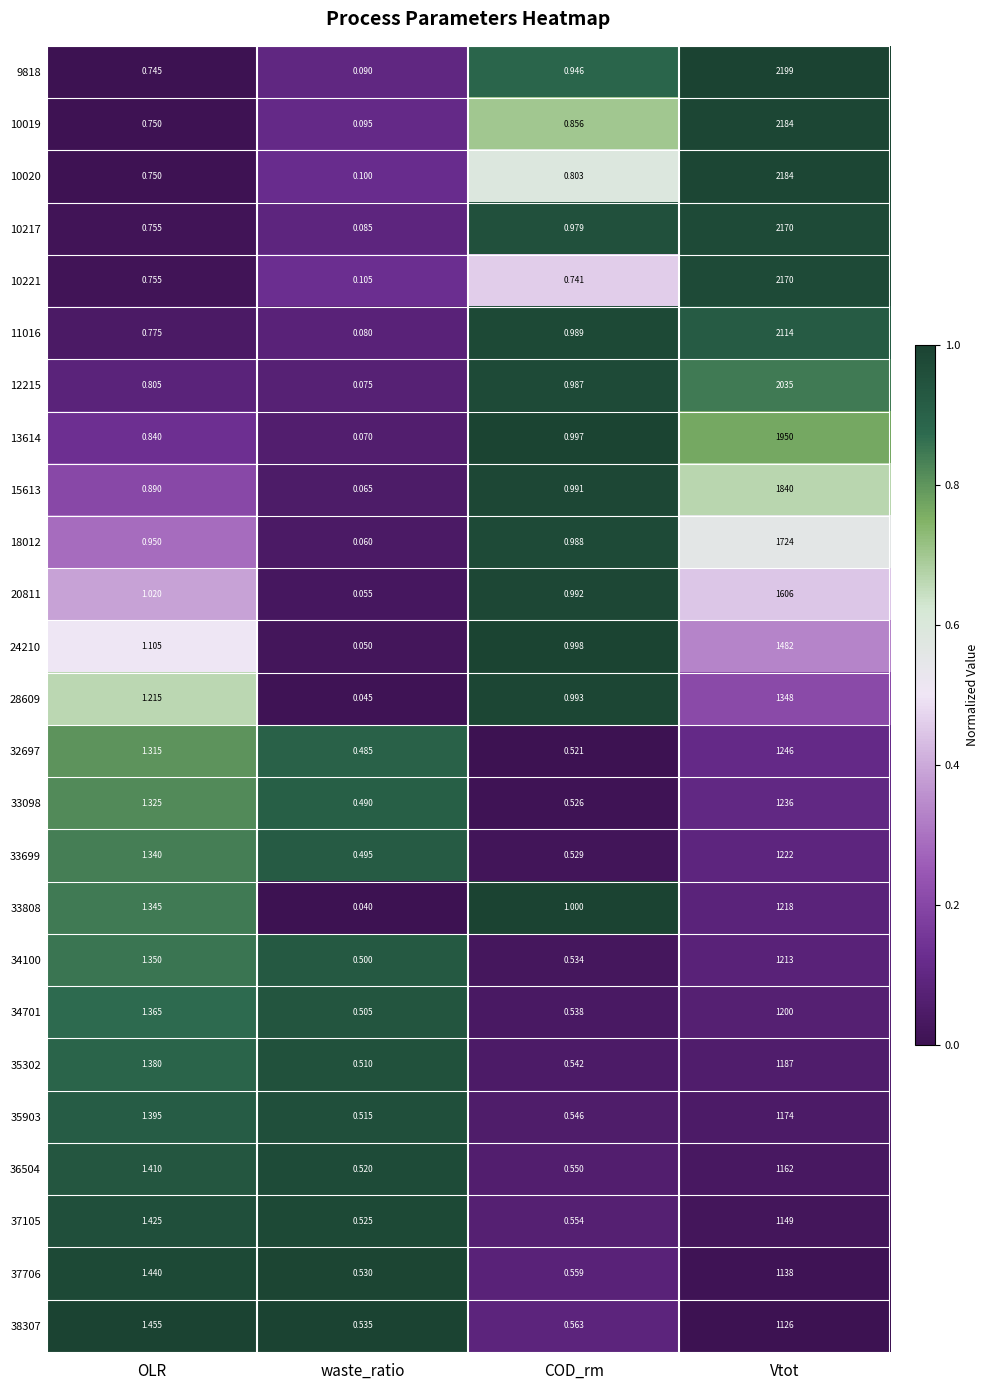

Which series has the widest spread of values?

9818